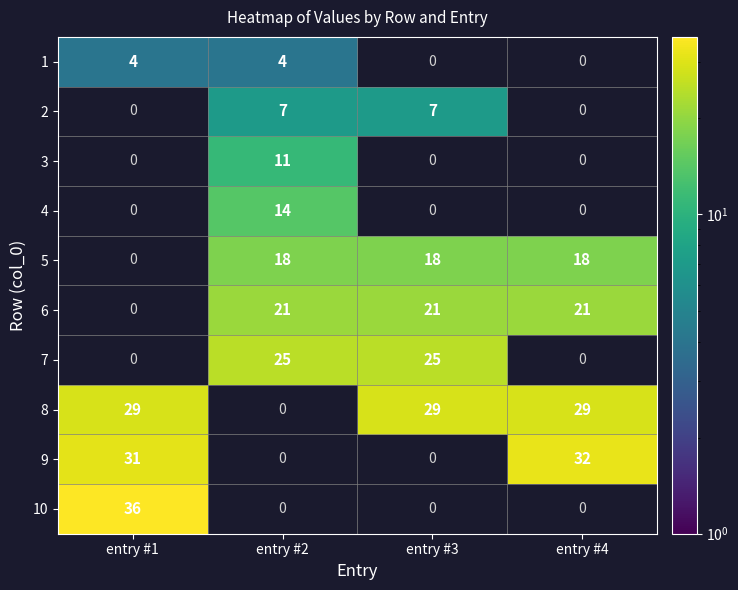

Which has a higher value, entry #3 or entry #4?

entry #4